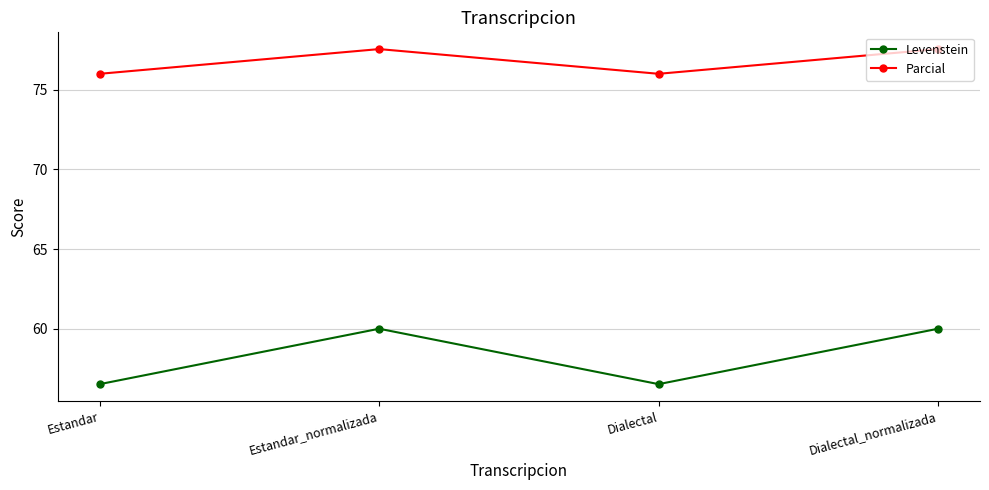

Which series has the largest range (max minus min)?

Levenstein